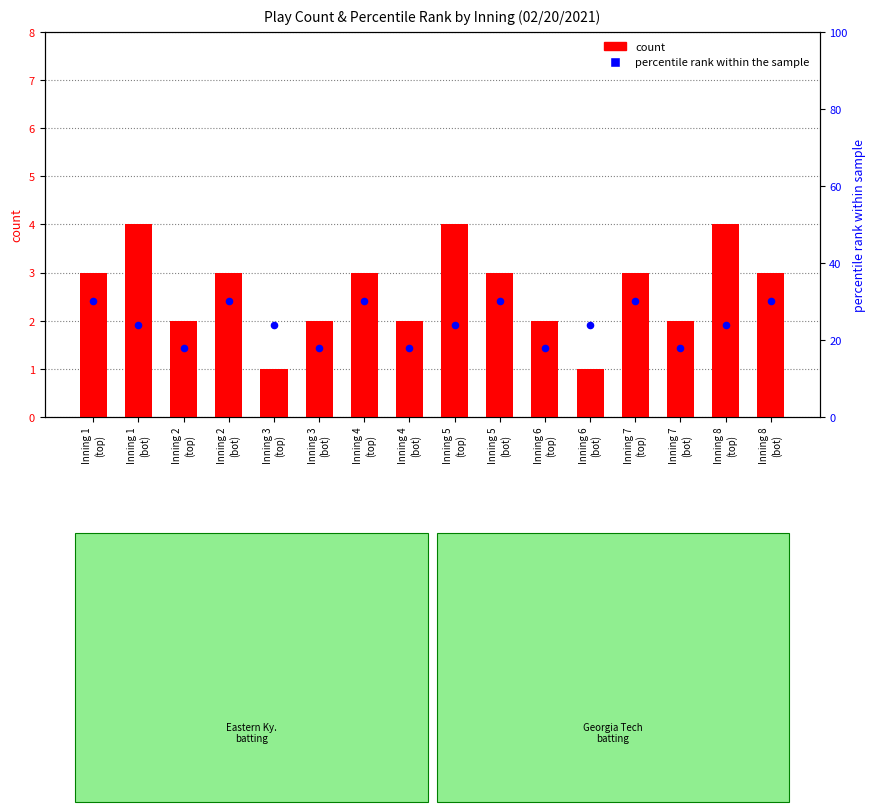

Which series reaches the minimum Y coordinate?

count